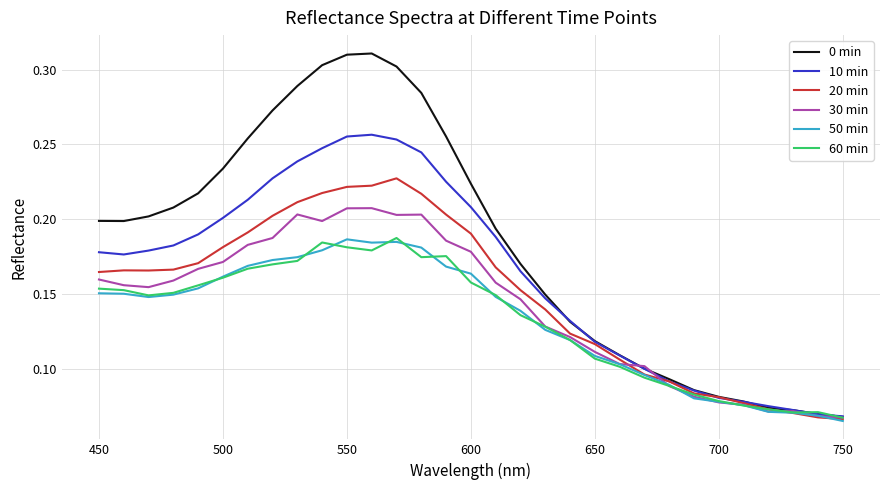

How many 60 min values are between 0 and 1?

31